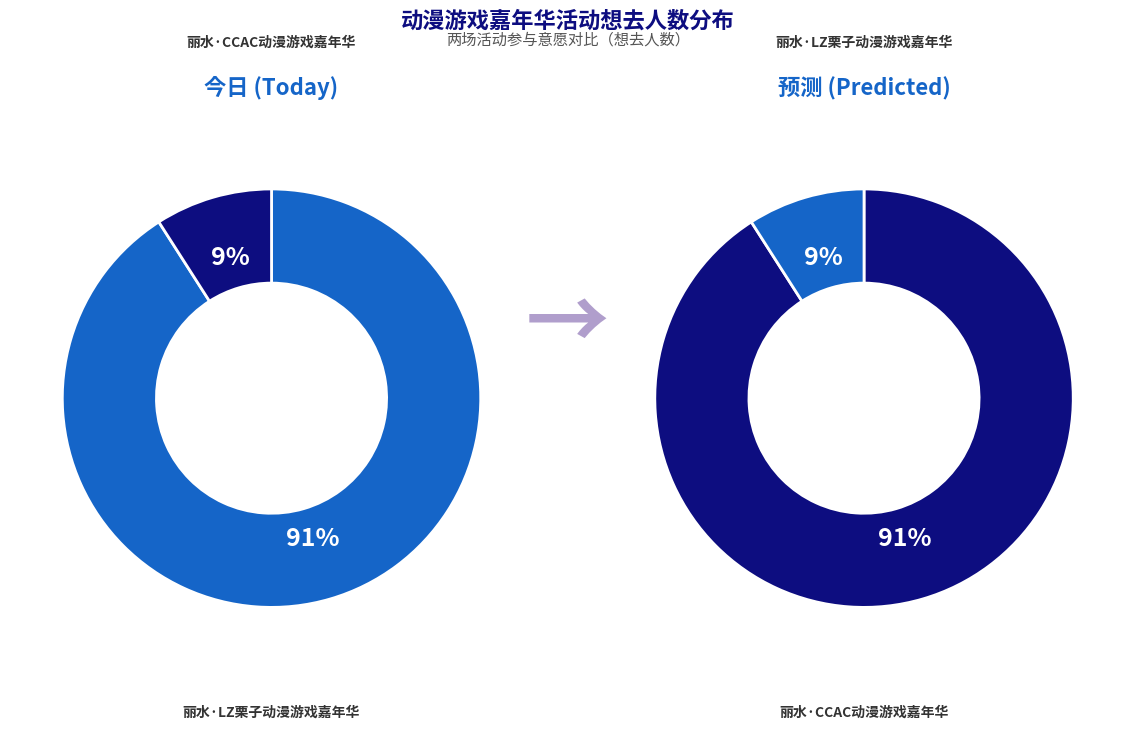

To the nearest percent, what is the difference between the largest and smallest slice percentages?

82%